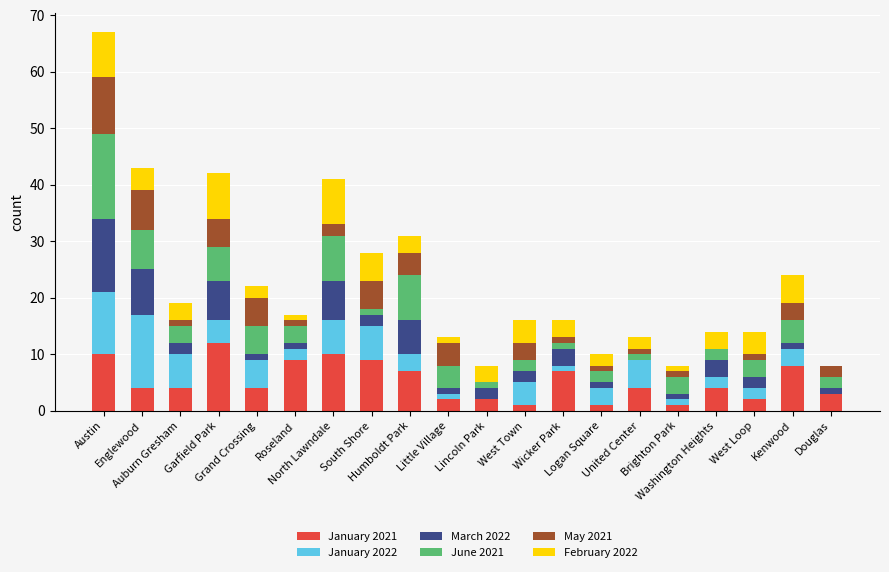

Are the bars grouped side by side (vs. stacked)?

No